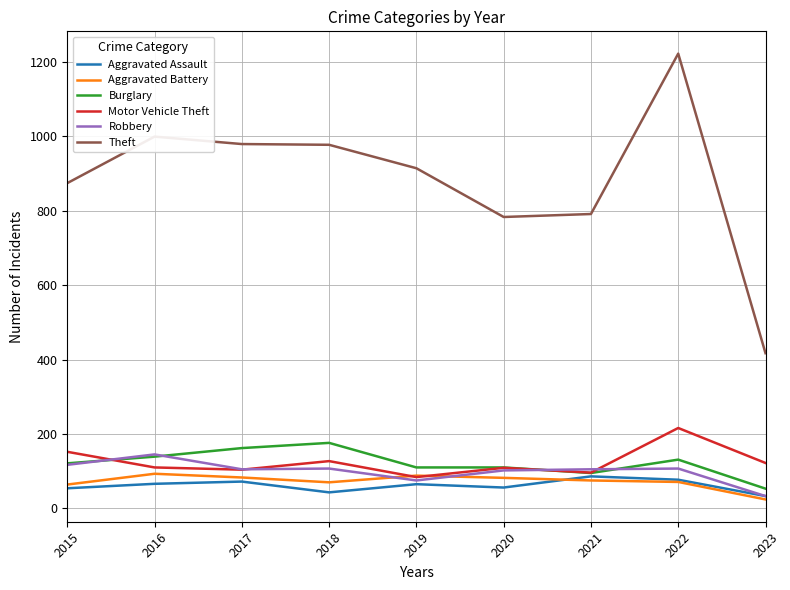

What is the difference between the maximum and minimum values in the Theft series?

805